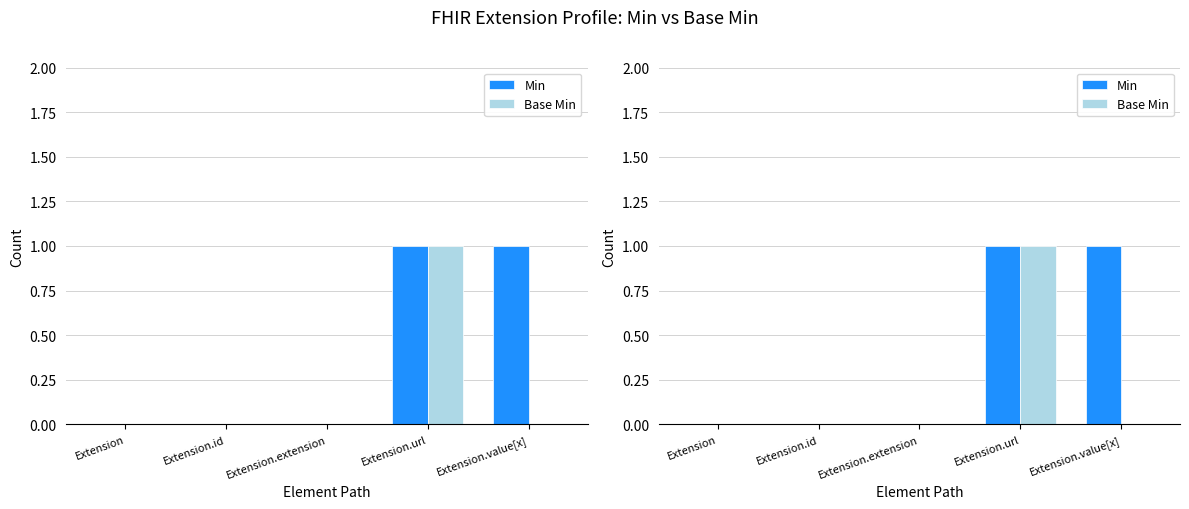

Which category has the highest value in the Min series?

Extension.url